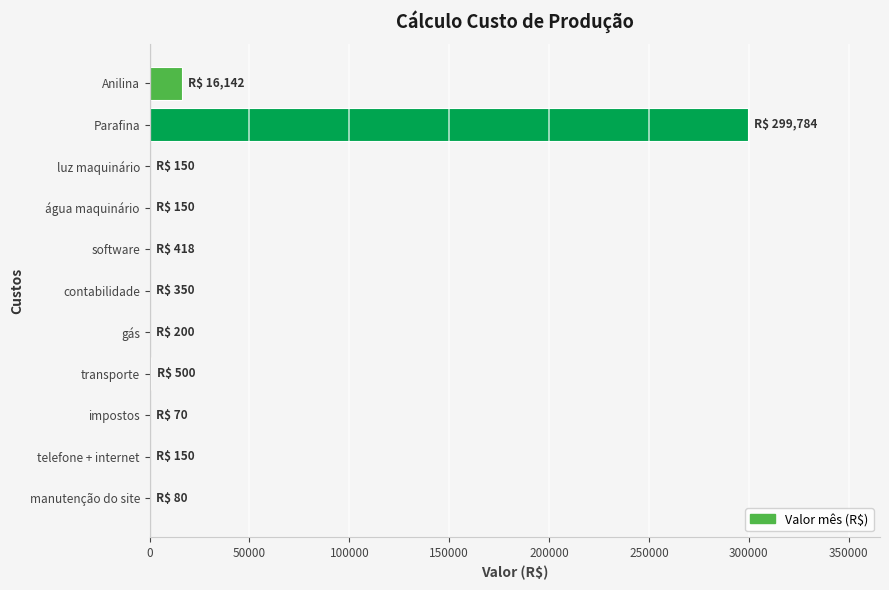

Read the value at Parafina.

299783.8